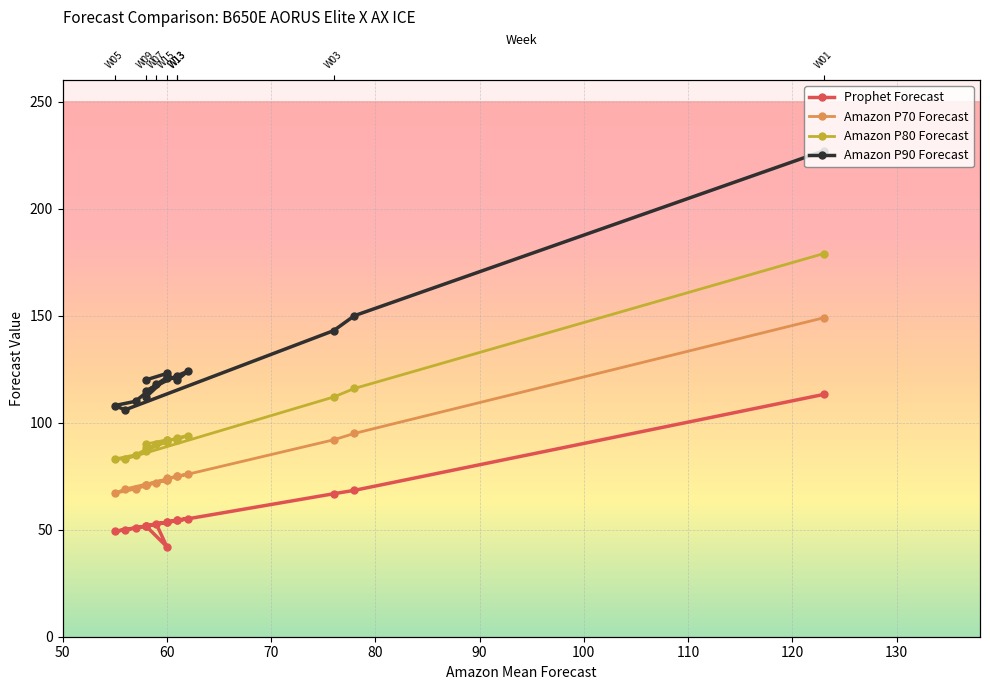

The value of Prophet Forecast at W11 is 54.4. True or false?

True